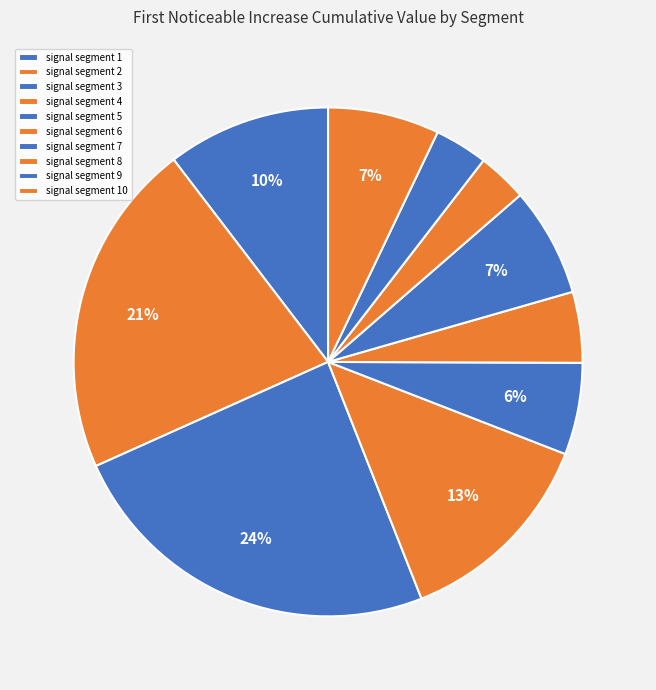

Does any single category account for the majority?

No